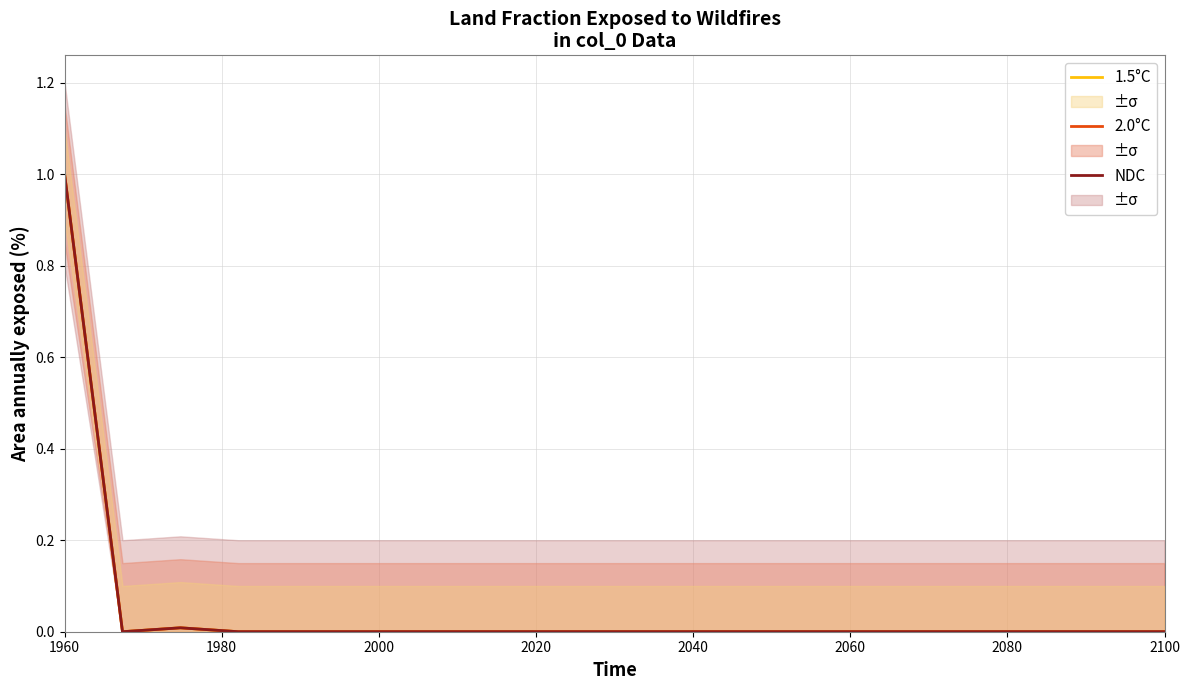

At which label does NDC reach its minimum?

1980